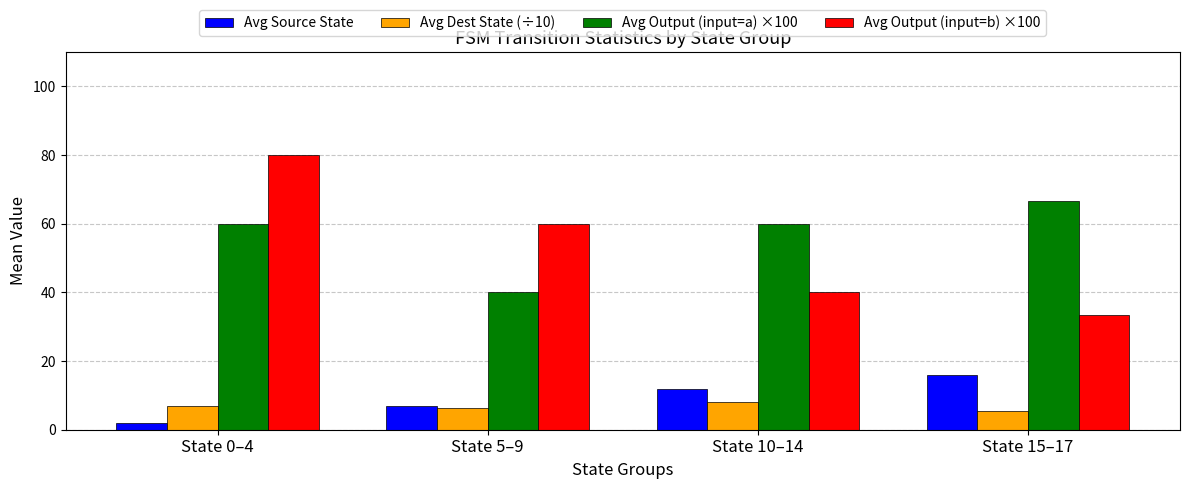

Which series has the widest spread of values?

Avg Output (input=b) ×100